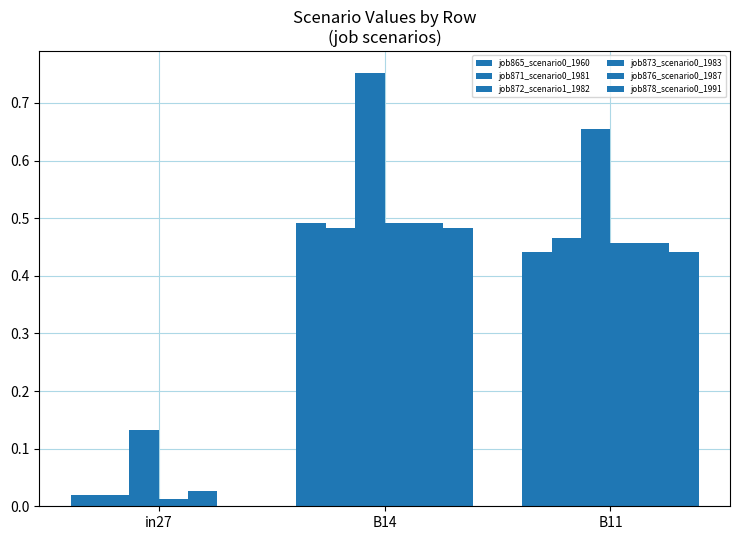

How many distinct data groups are displayed?

6